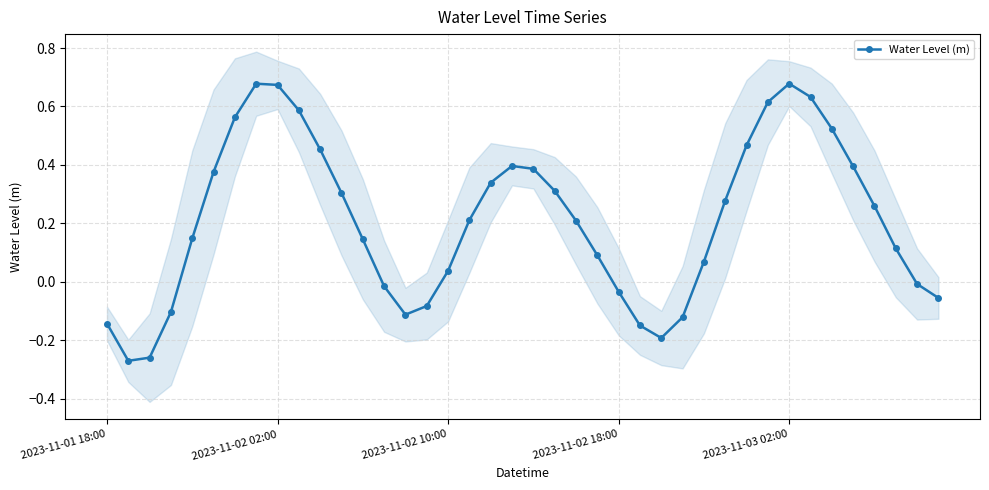

Reading left to right, what are all the values shown in this chart?

-0.1	-0.3	-0.3	-0.1	0.1	0.4	0.6	0.7	0.7	0.6	0.5	0.3	0.1	-0.0	-0.1	-0.1	0.0	0.2	0.3	0.4	0.4	0.3	0.2	0.1	-0.0	-0.1	-0.2	-0.1	0.1	0.3	0.5	0.6	0.7	0.6	0.5	0.4	0.3	0.1	-0.0	-0.1